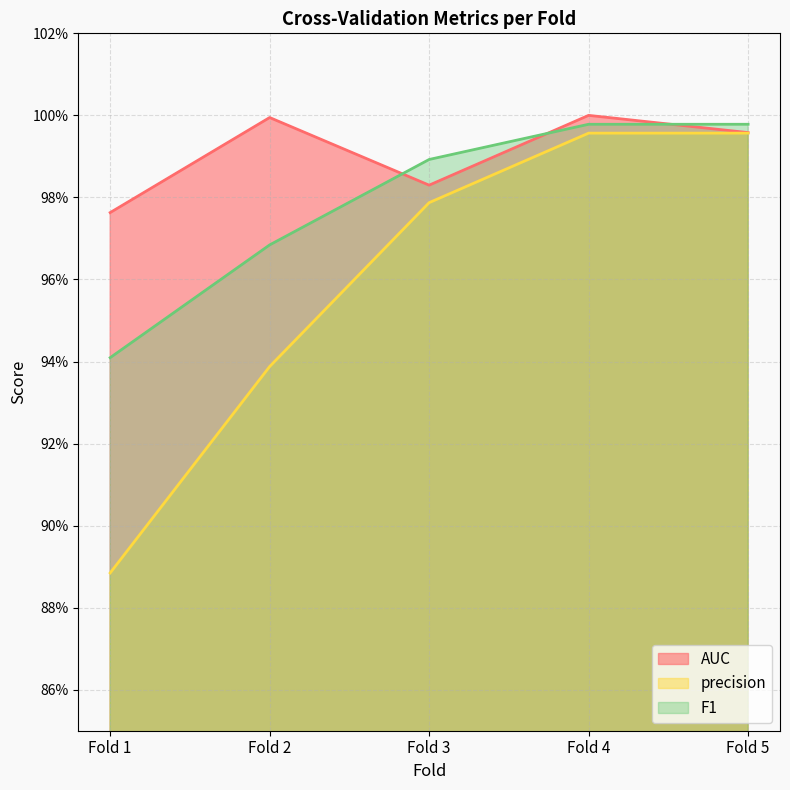

What value does the AUC series have at Fold 2?

1.0